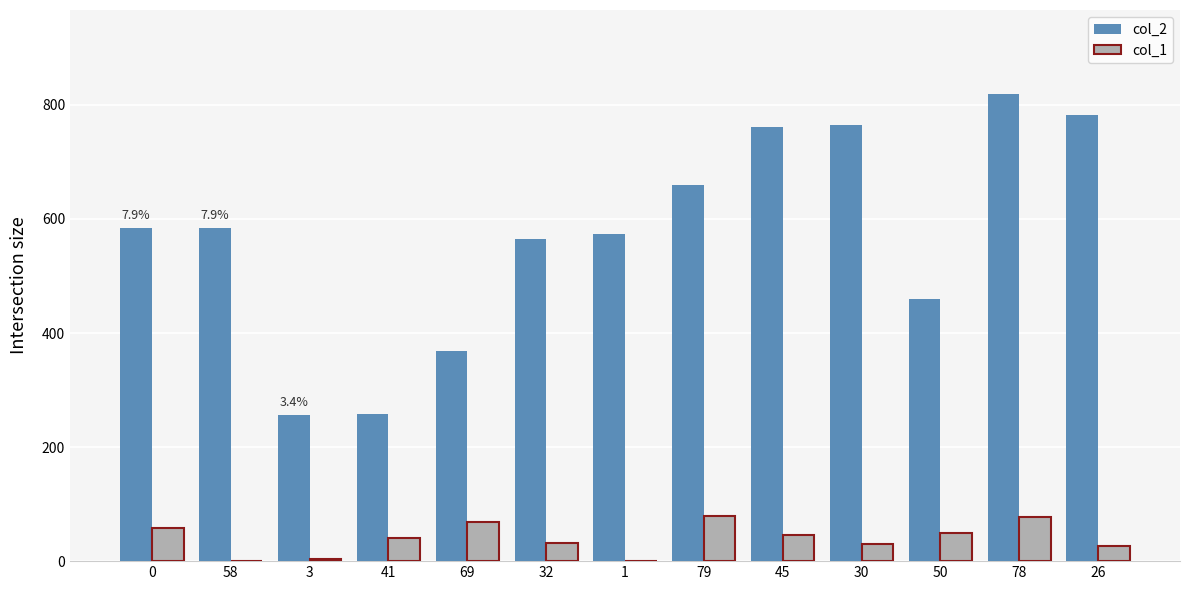

At which category is the sum across all series the highest?

78